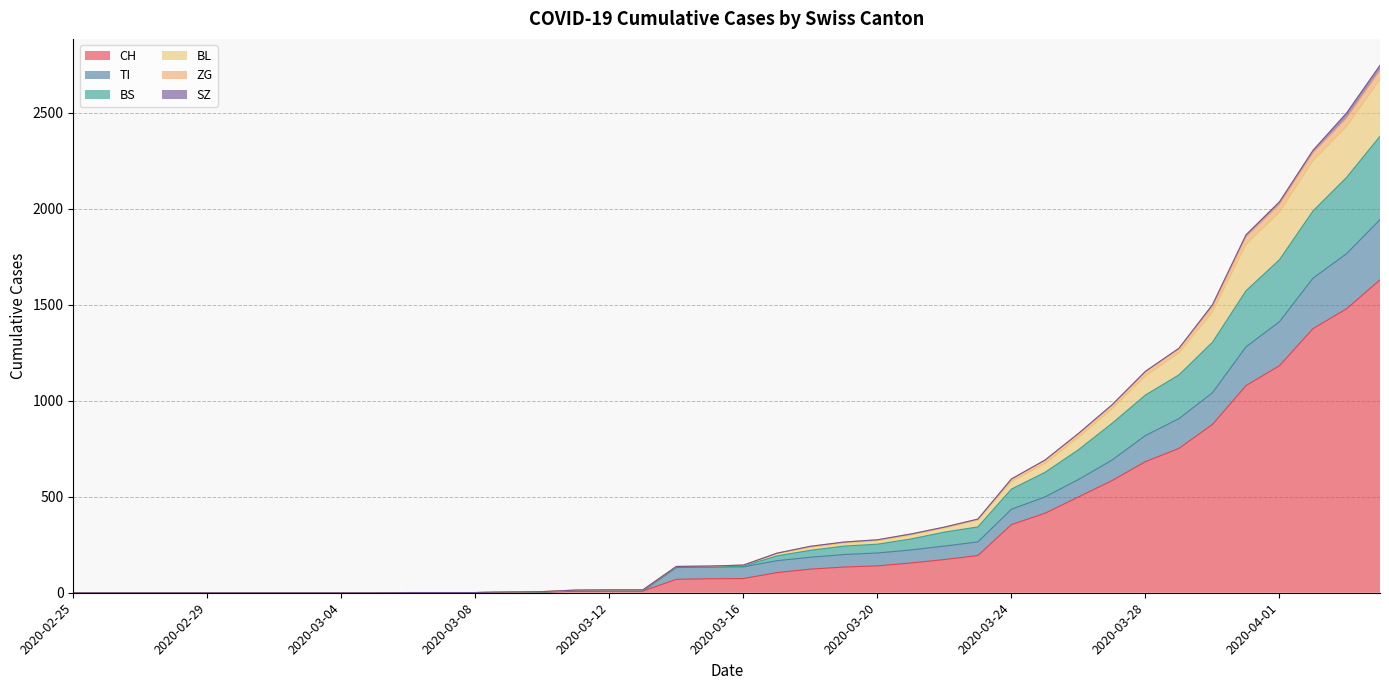

What is the maximum value for CH?

1630